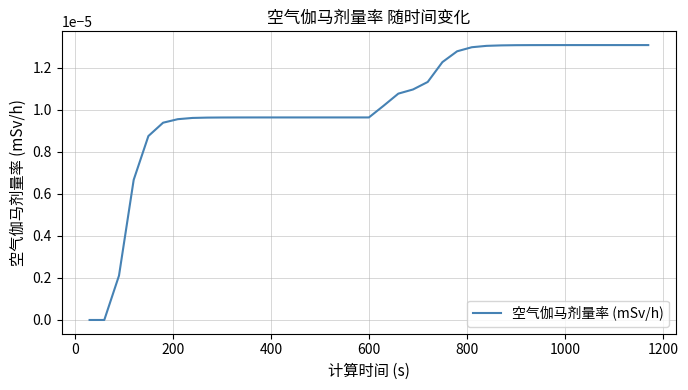

How many lines are shown in the chart?

1